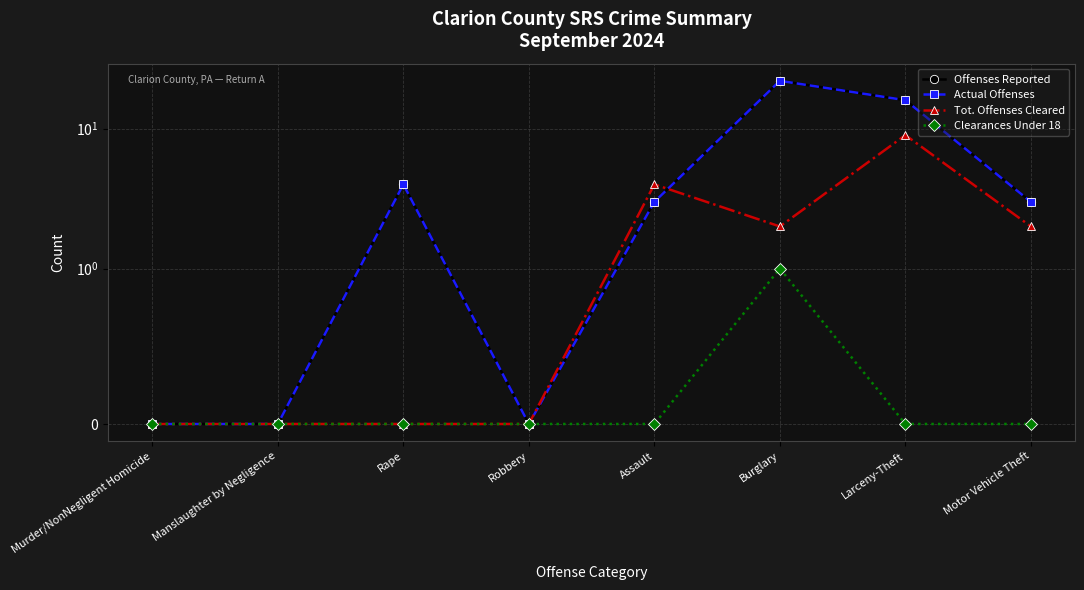

Rank the series by their maximum value, from lowest to highest.

Clearances Under 18, Tot. Offenses Cleared, Offenses Reported, Actual Offenses